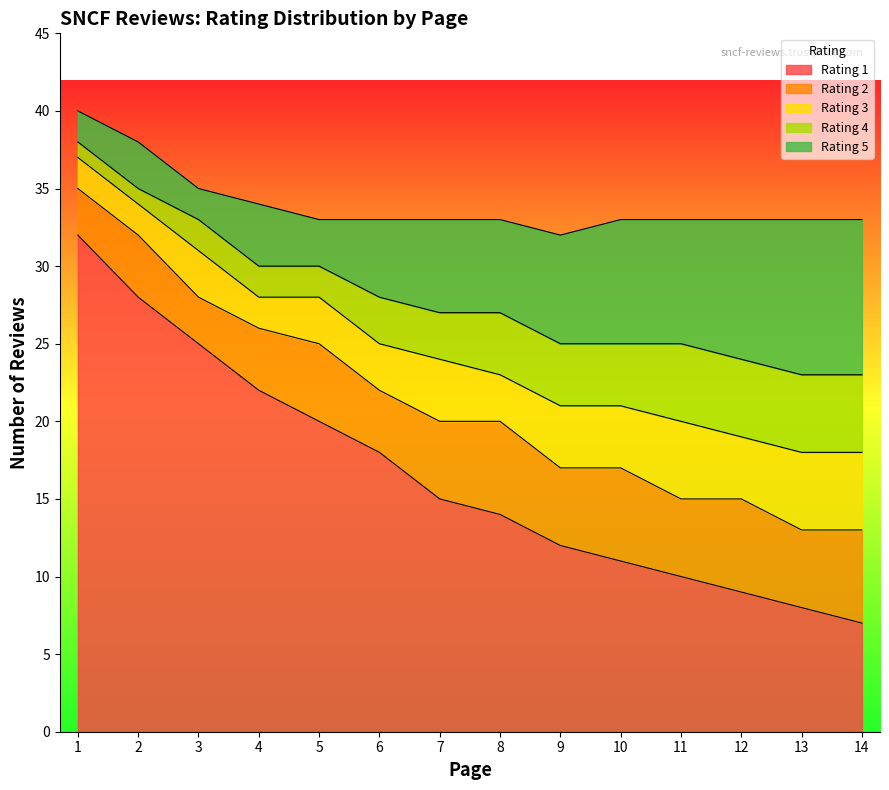

At which label is the value closest to 19?

5